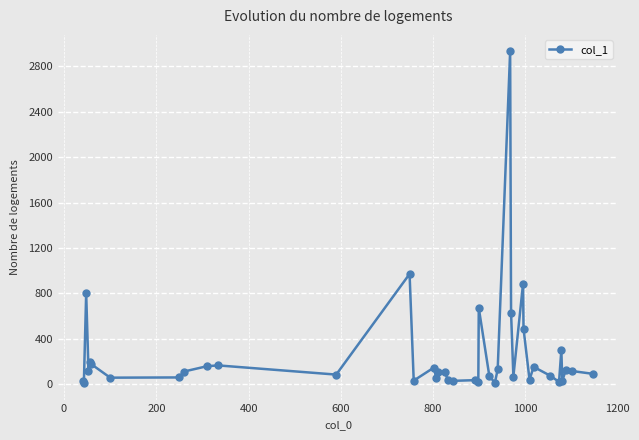

True or false: there are more than 1 points higher than both neighbors.

True